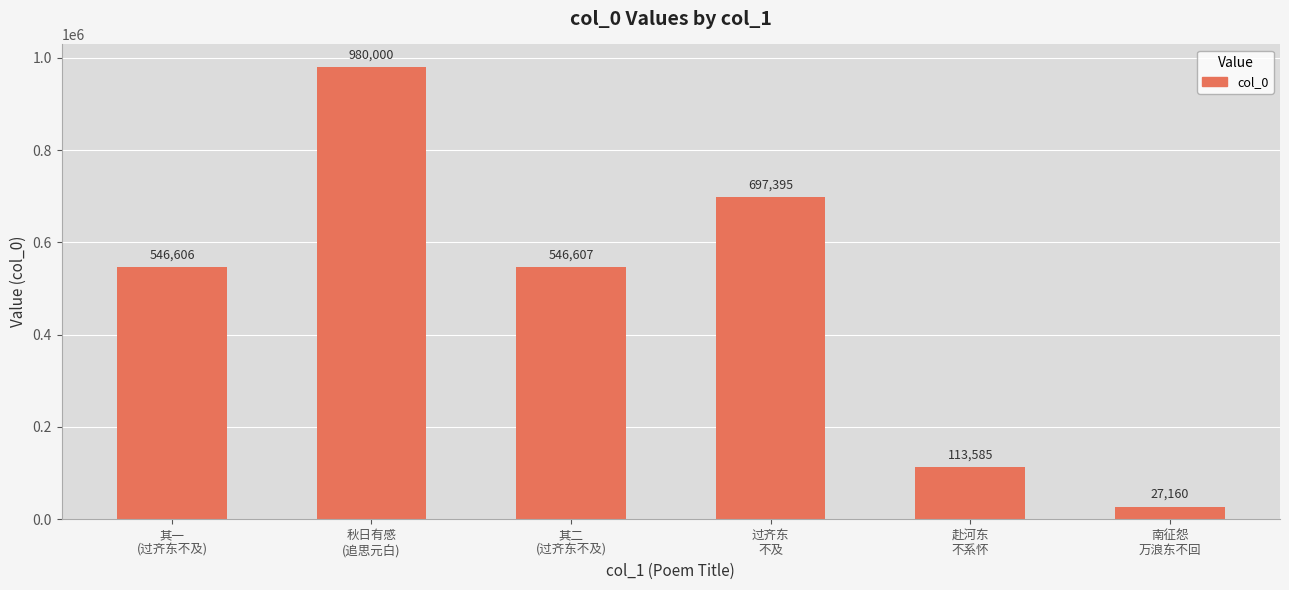

What is the difference between the maximum and minimum values?

952840